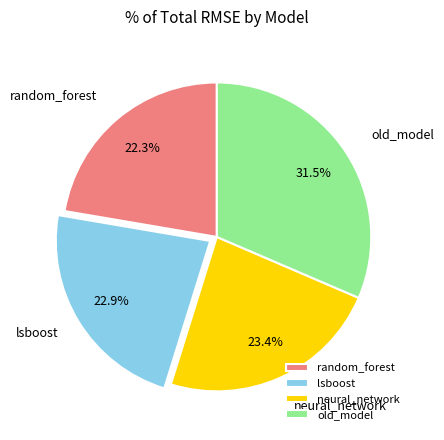

What portion of the pie excludes old_model?

68.5%